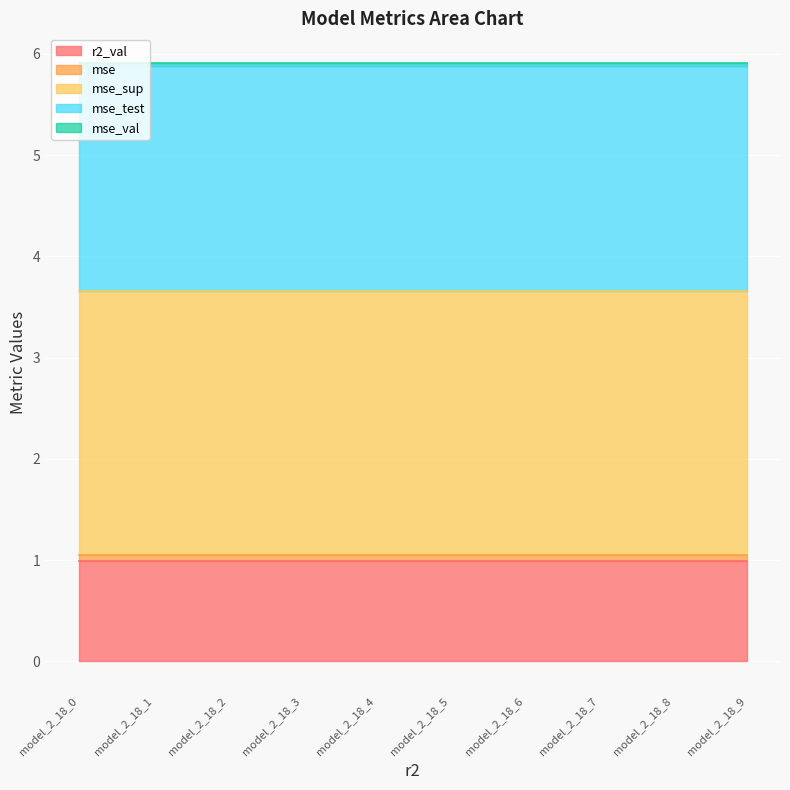

At how many categories does at least one series exceed 0?

10